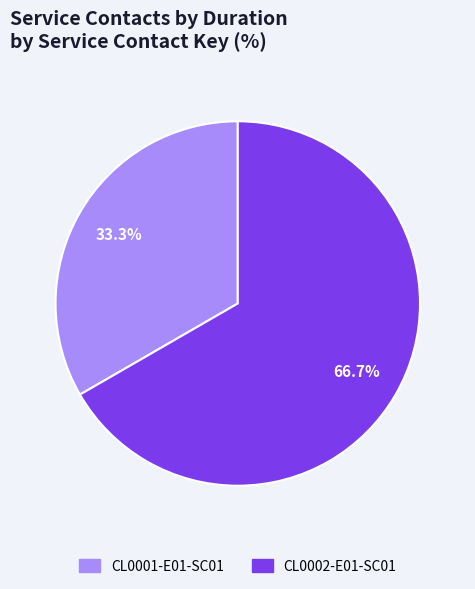

What is the smallest slice in the pie chart?

CL0001-E01-SC01